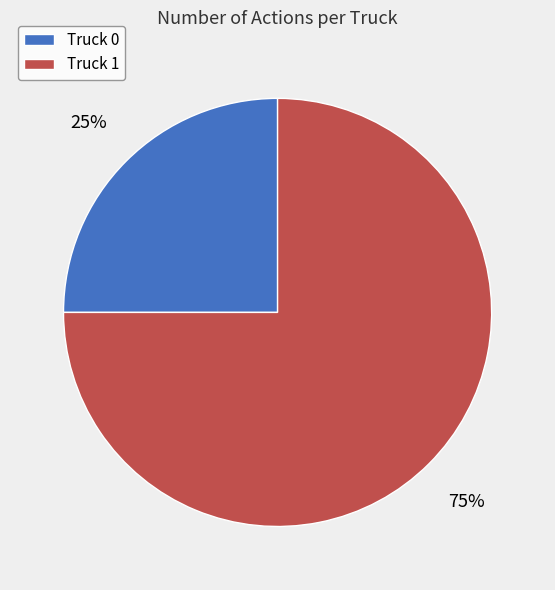

How many segments does this pie chart have?

2